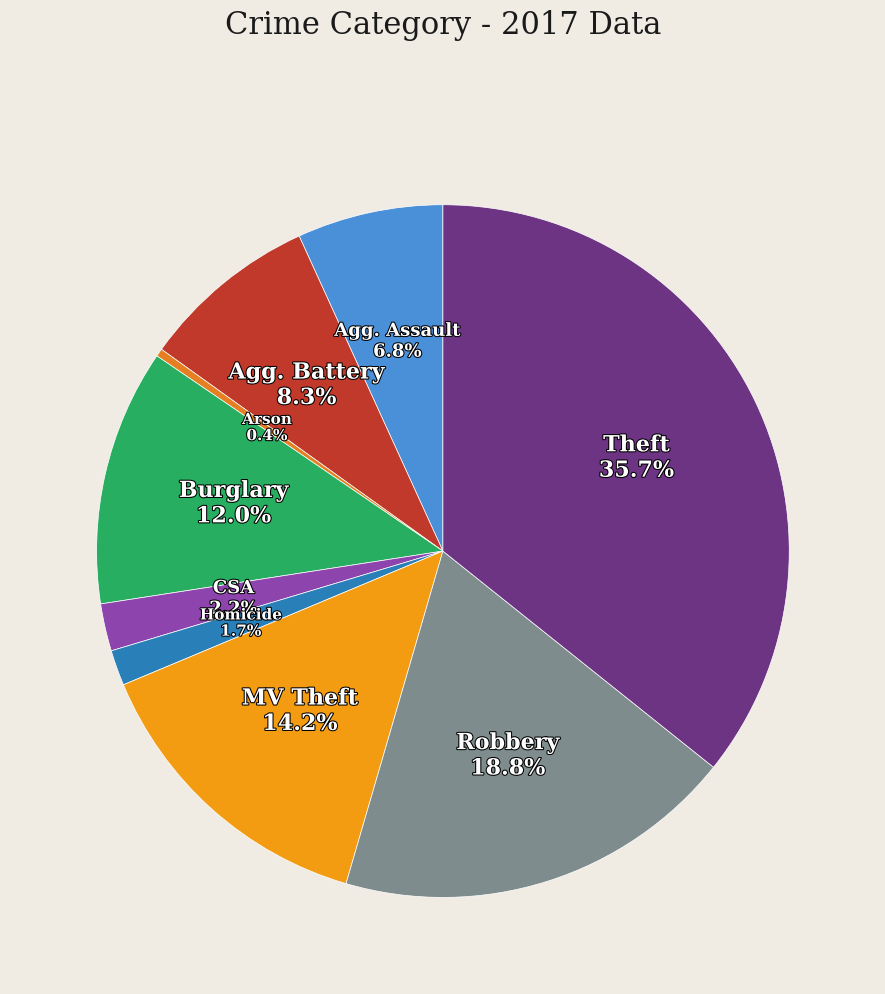

What is the smallest slice in the pie chart?

Arson